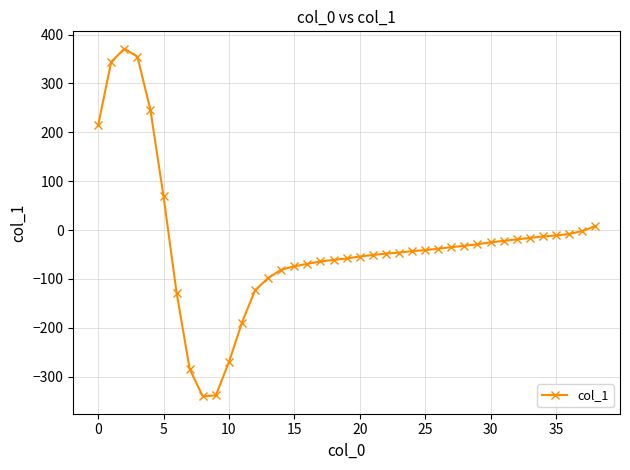

What is the smallest value displayed?

-340